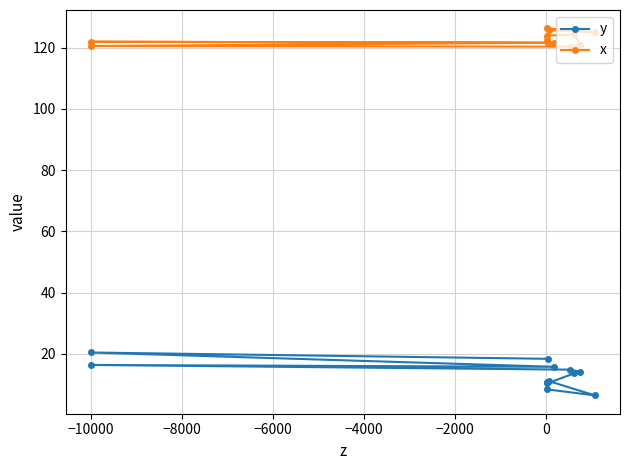

True or false: x and y intersect in this chart.

False